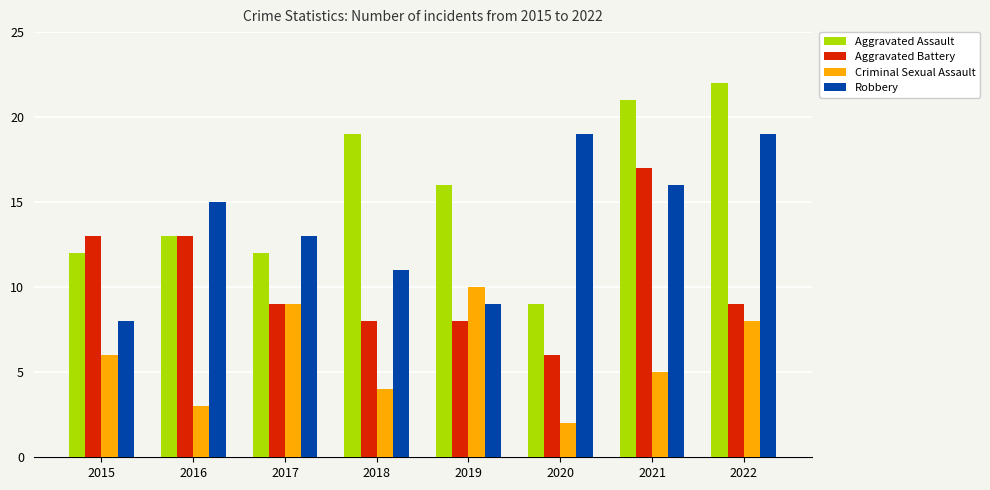

How many values in the Criminal Sexual Assault series are below 6?

4